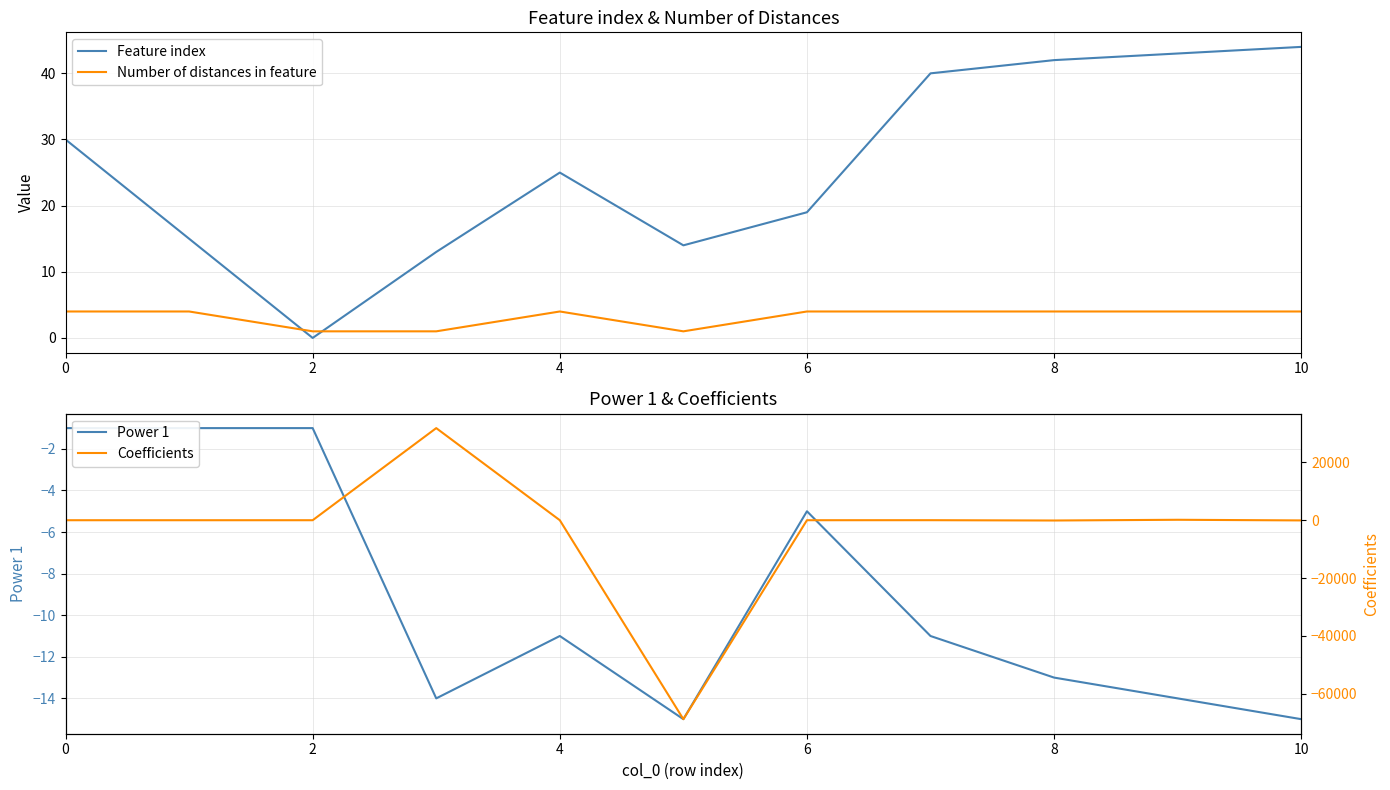

What is the average value of the Number of distances in feature series?

3